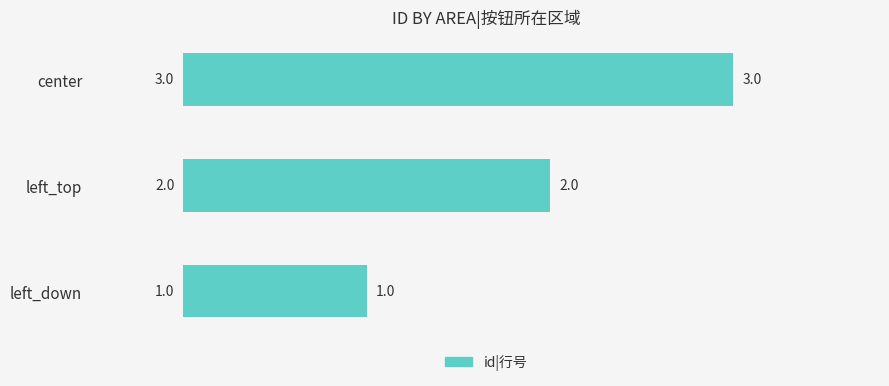

Count the values in the range 1 to 3.

3